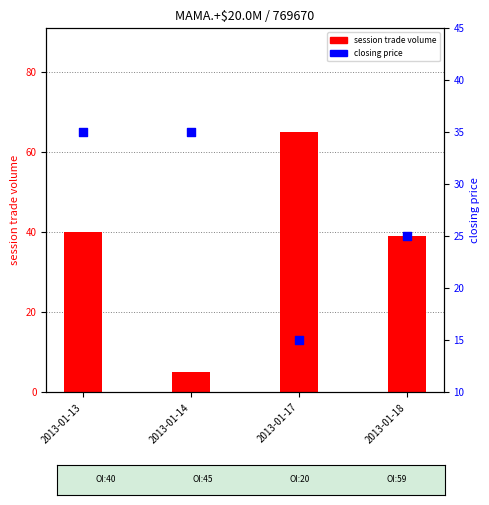

What is the change in value from 2013-01-13 to 2013-01-18?

-10